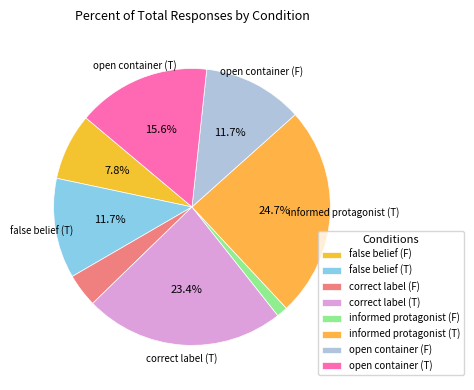

Which has a higher value, informed protagonist (F) or correct label (F)?

correct label (F)